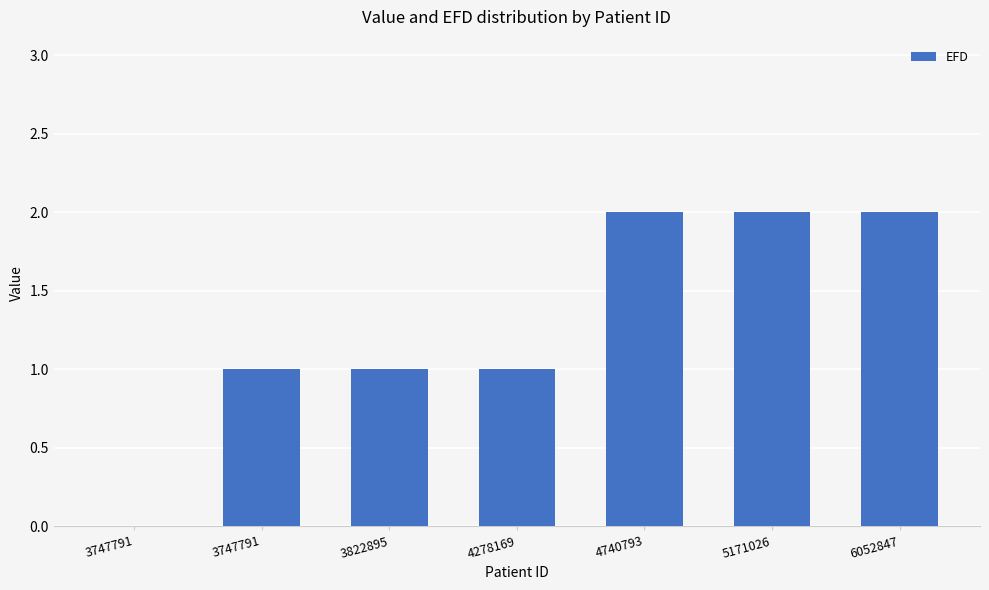

How many distinct data groups are displayed?

1